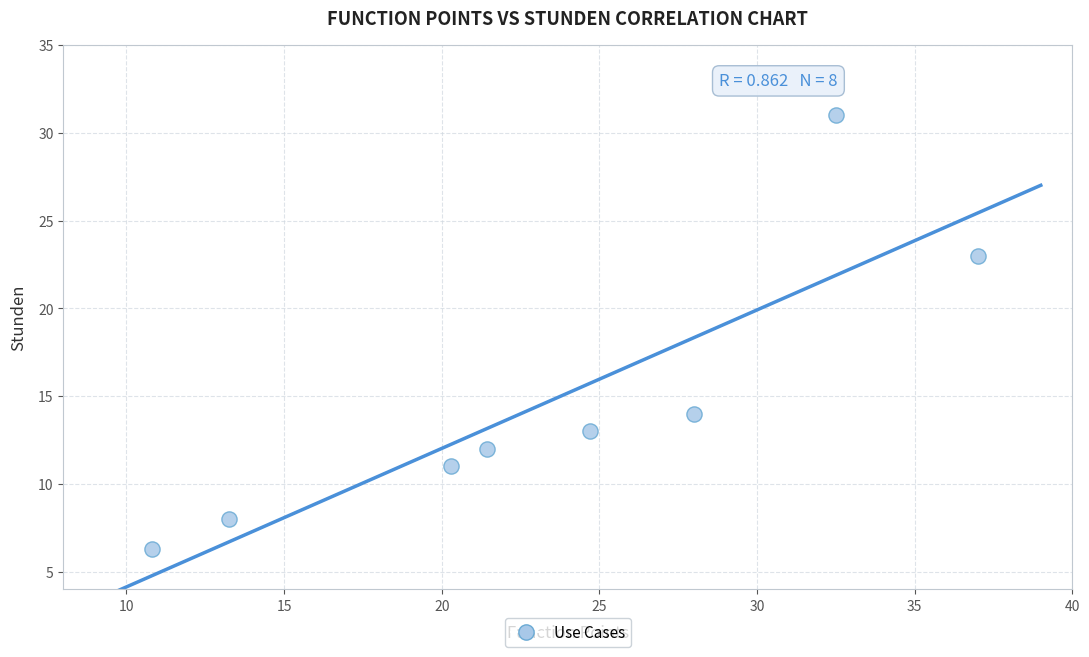

What Y value in the scatter plot is closest to 18?

14.0